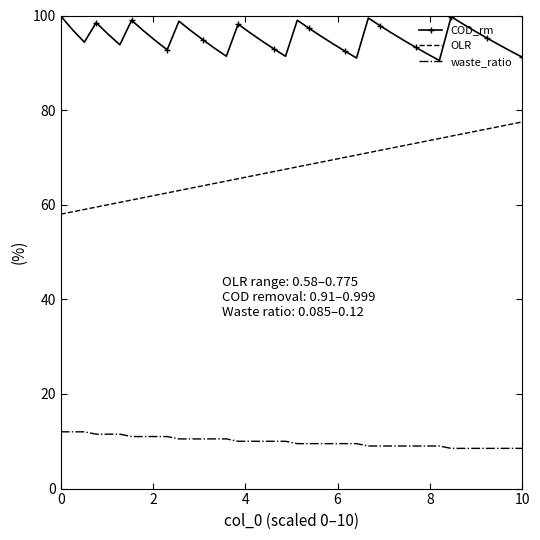

True or false: waste_ratio and COD_rm intersect in this chart.

False